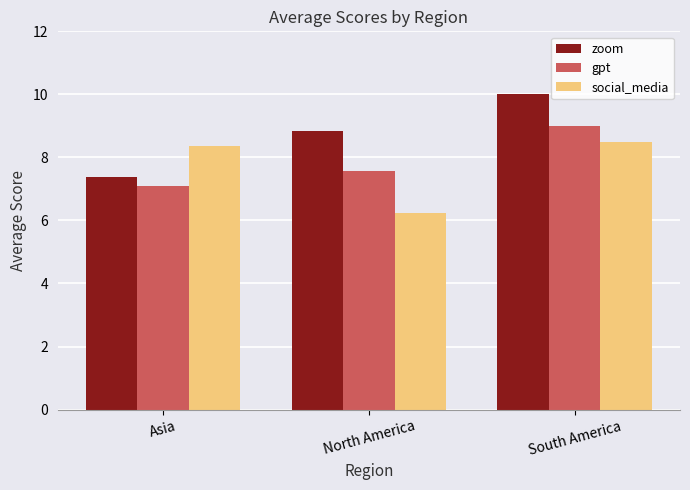

What is the difference between the zoom values at Asia and North America?

1.5